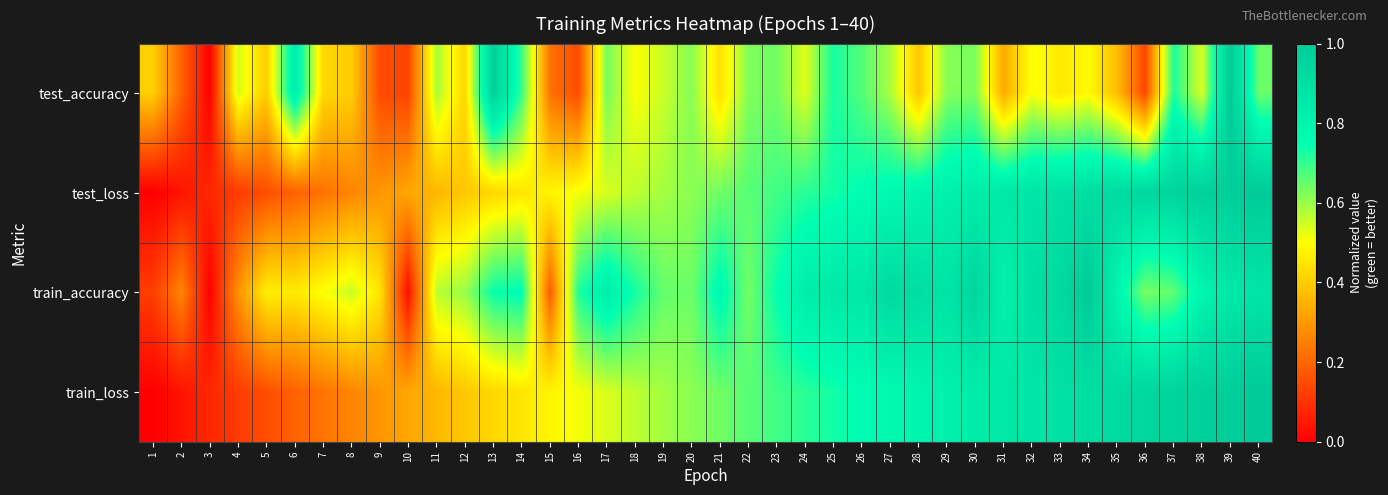

Which series changed the most between 11 and 24?

test_loss